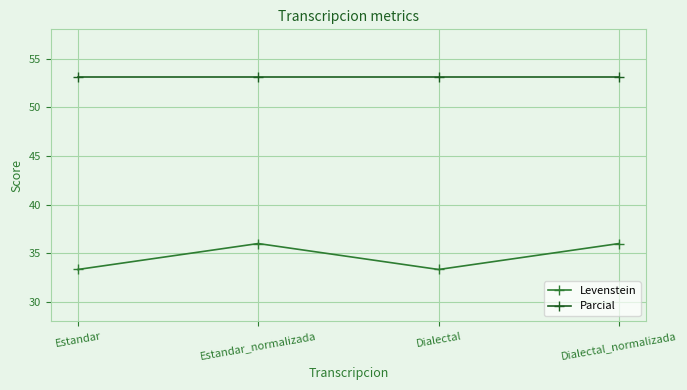

Which series has the largest total across all categories?

Parcial